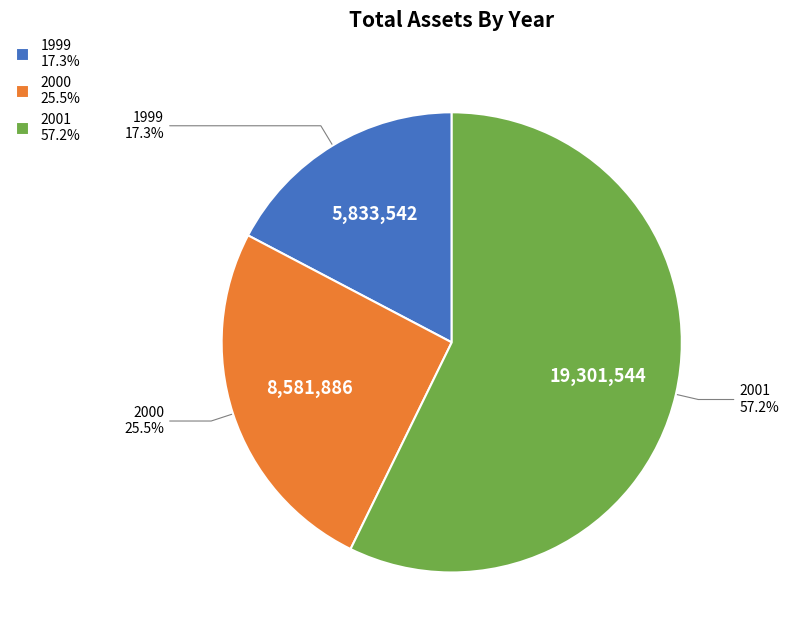

Which category has the smallest portion of the pie?

1999